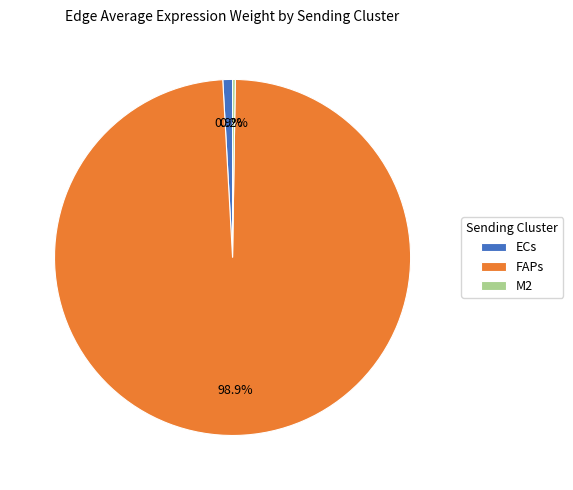

Does any single category account for the majority?

Yes